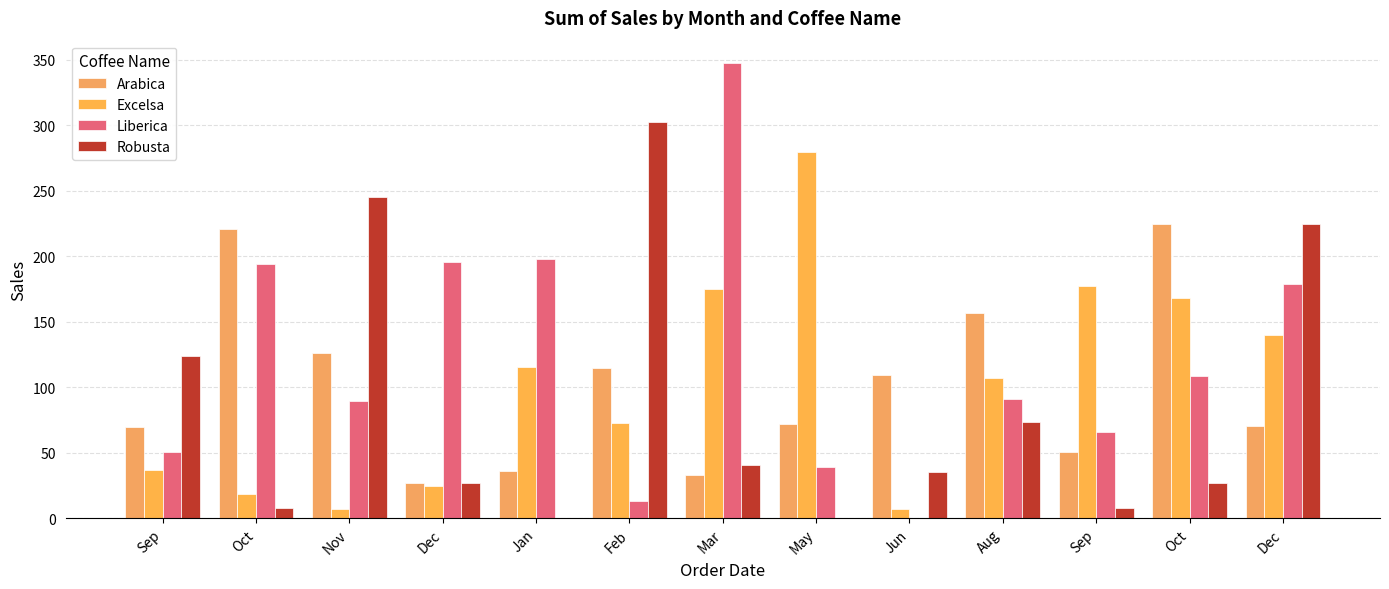

Which series has the largest total across all categories?

Liberica